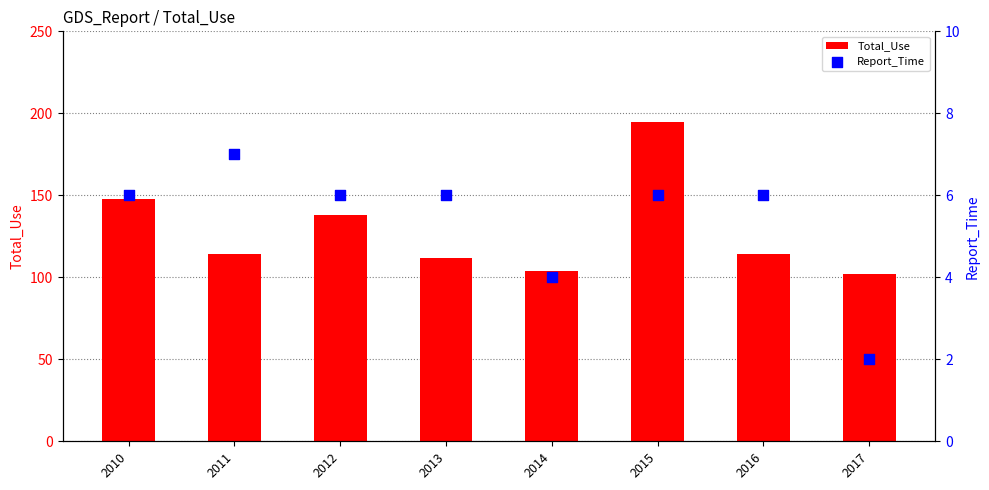

Which series has the largest total across all categories?

Total_Use